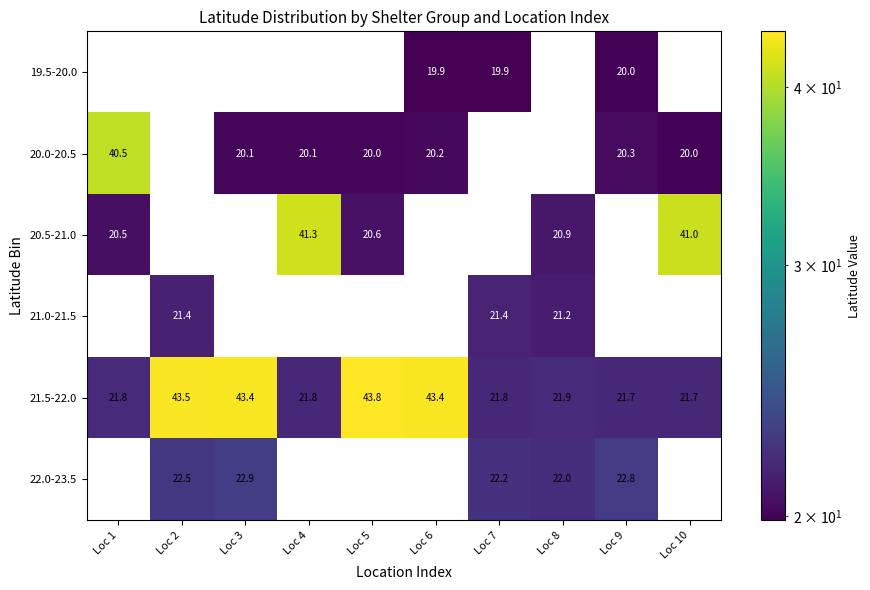

The value of 20.0-20.5 at Loc 6 is 20.2. True or false?

True